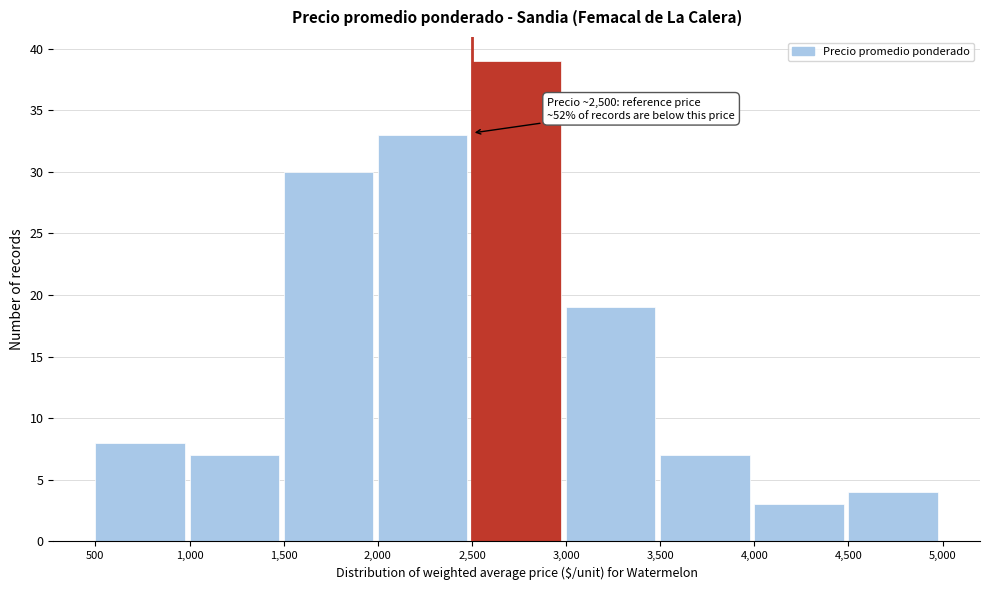

Which range on the x-axis has the tallest bar?

2,500 to 3,000